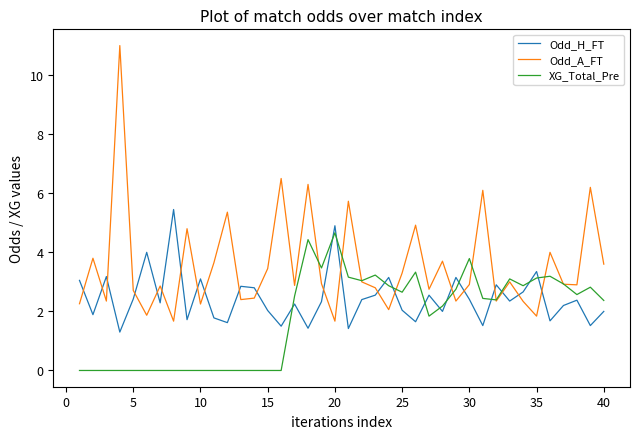

Which series has the largest total across all categories?

Odd_A_FT